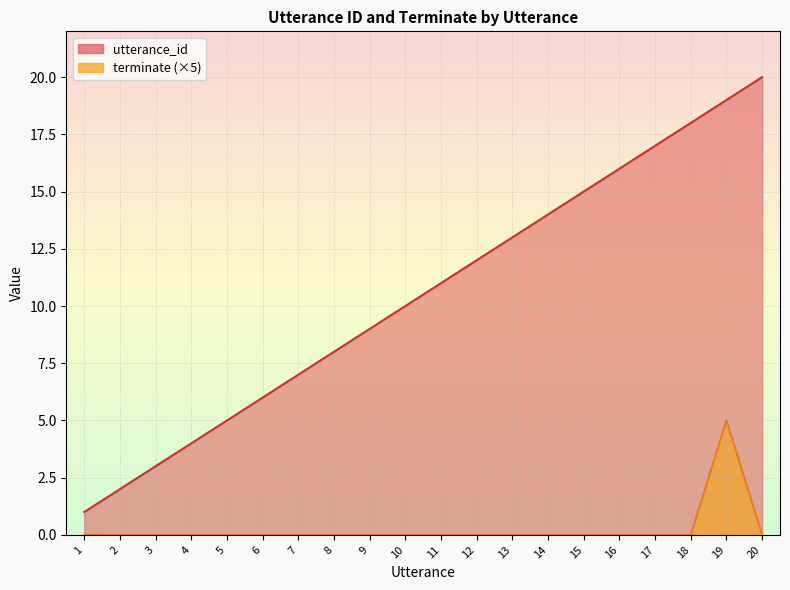

At which category does terminate reach its first local peak?

19